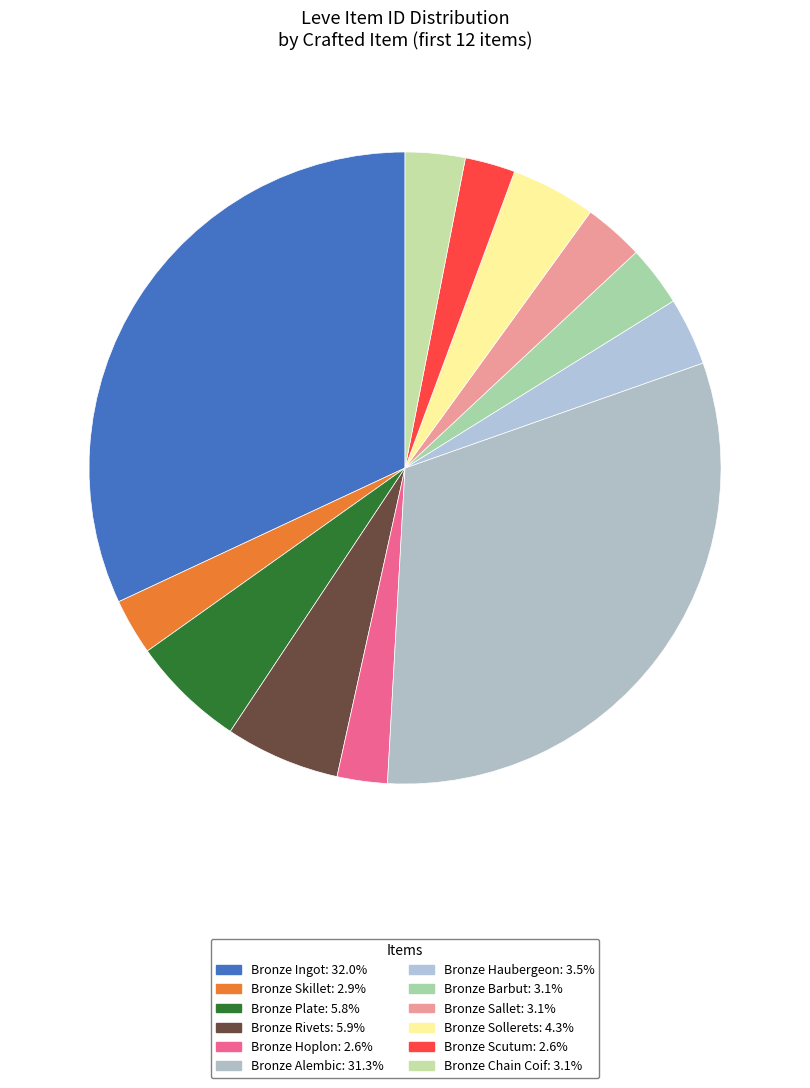

How many segments does this pie chart have?

12